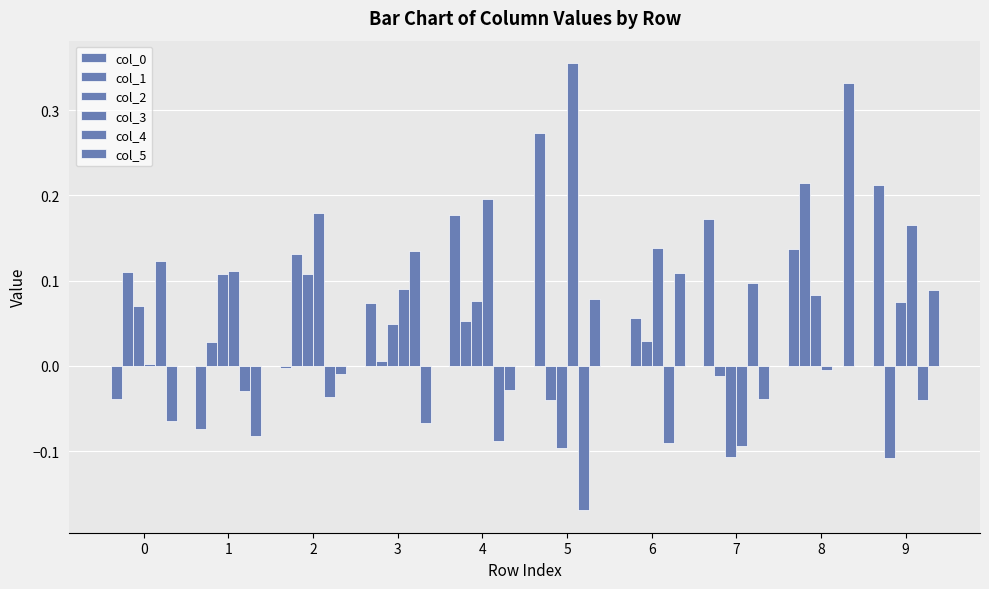

What is the sum of the col_1 values at 9 and 8?

0.1